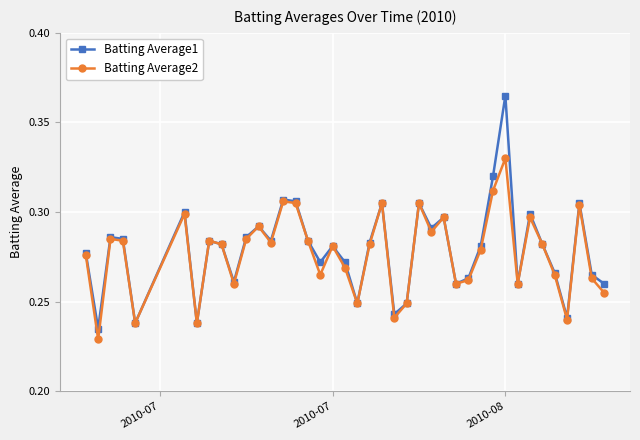

At how many categories does at least one series exceed 0?

40